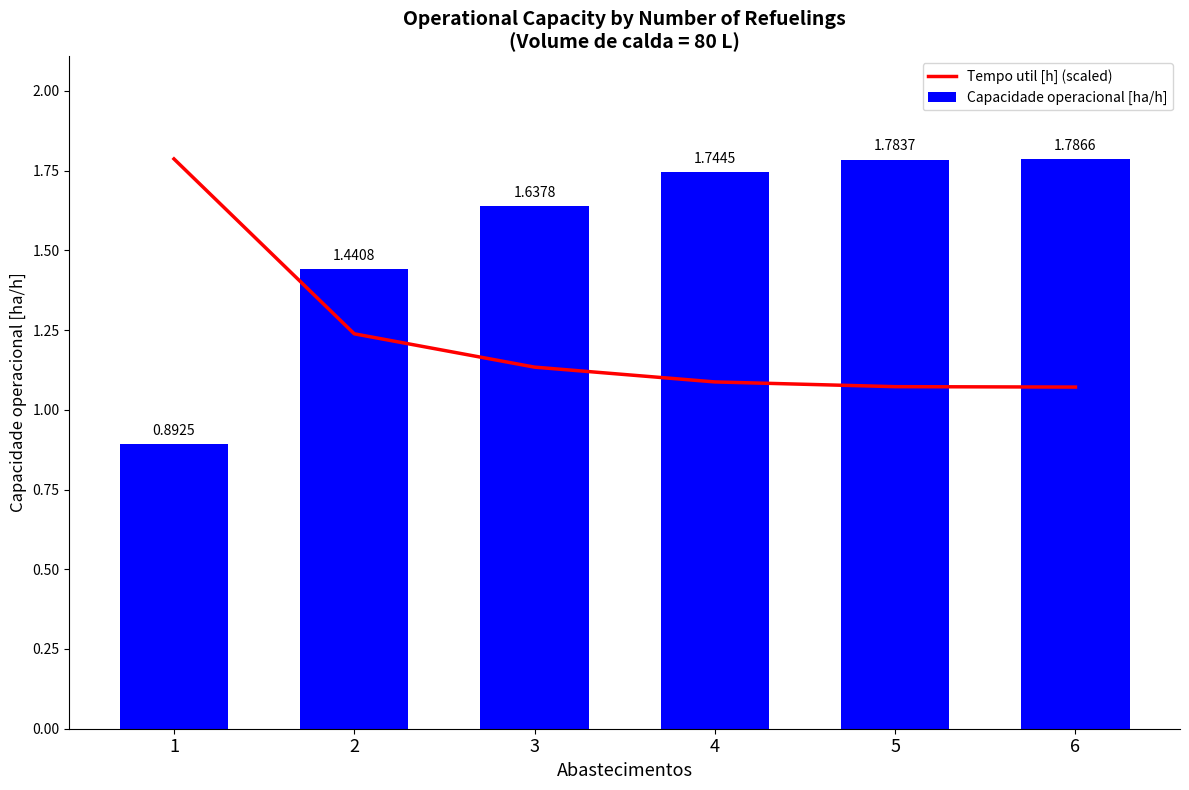

The value of Tempo util [h] (scaled) at 6 is 1.9. True or false?

False